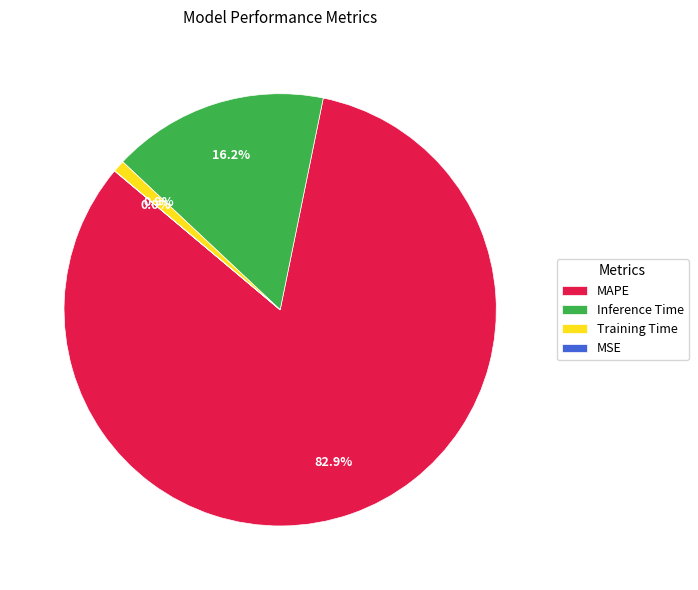

To the nearest percent, what percentage of the pie is Training Time?

1%